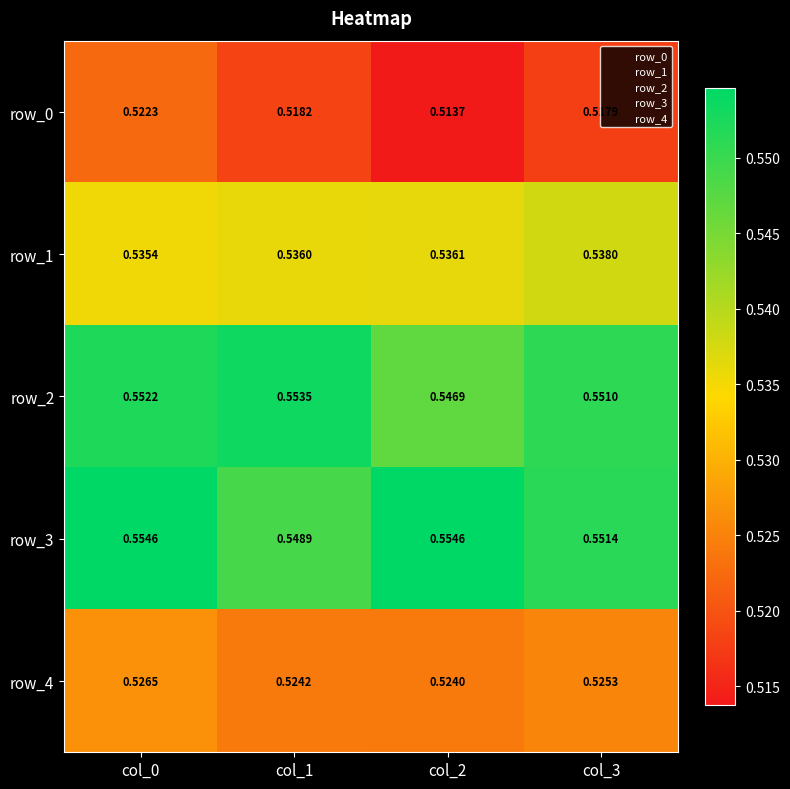

How many row_0 values are between 0 and 1?

4